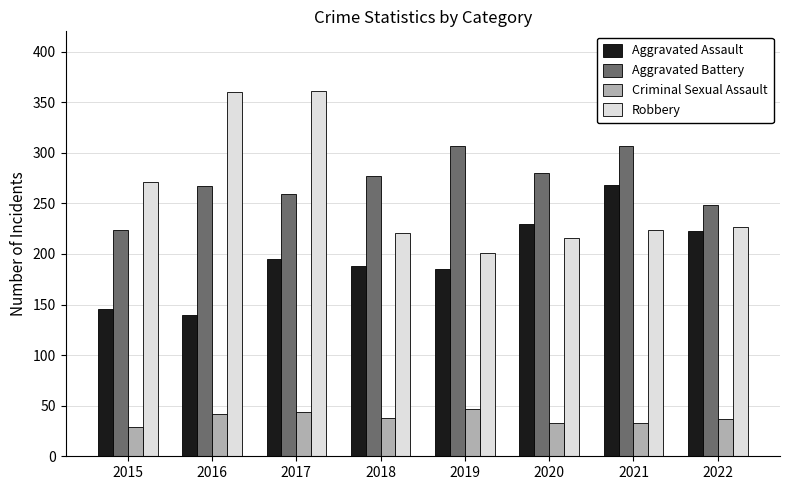

How many groups of bars are there?

8